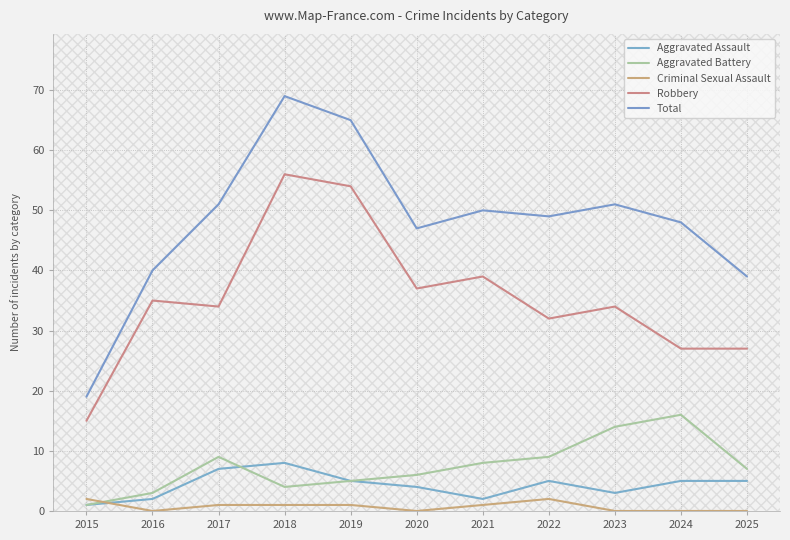

Reading left to right, extract all data points from this chart.

Aggravated Assault: 1	2	7	8	5	4	2	5	3	5	5
Aggravated Battery: 1	3	9	4	5	6	8	9	14	16	7
Criminal Sexual Assault: 2	0	1	1	1	0	1	2	0	0	0
Robbery: 15	35	34	56	54	37	39	32	34	27	27
Total: 19	40	51	69	65	47	50	49	51	48	39